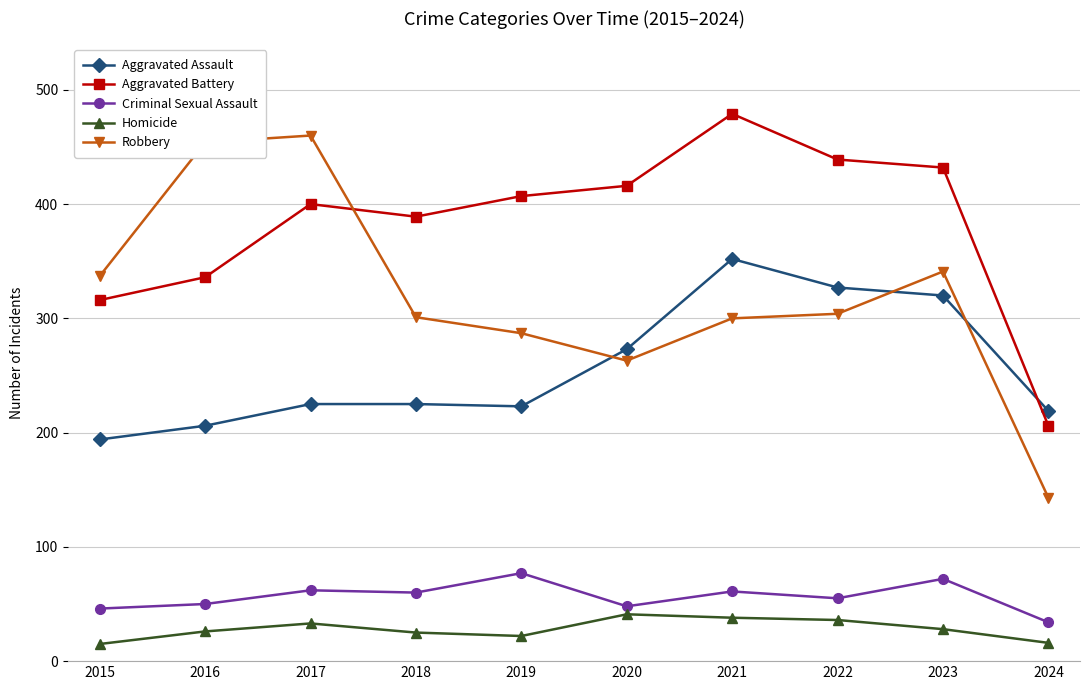

What is the difference between the maximum and second lowest values in the Robbery series?

197